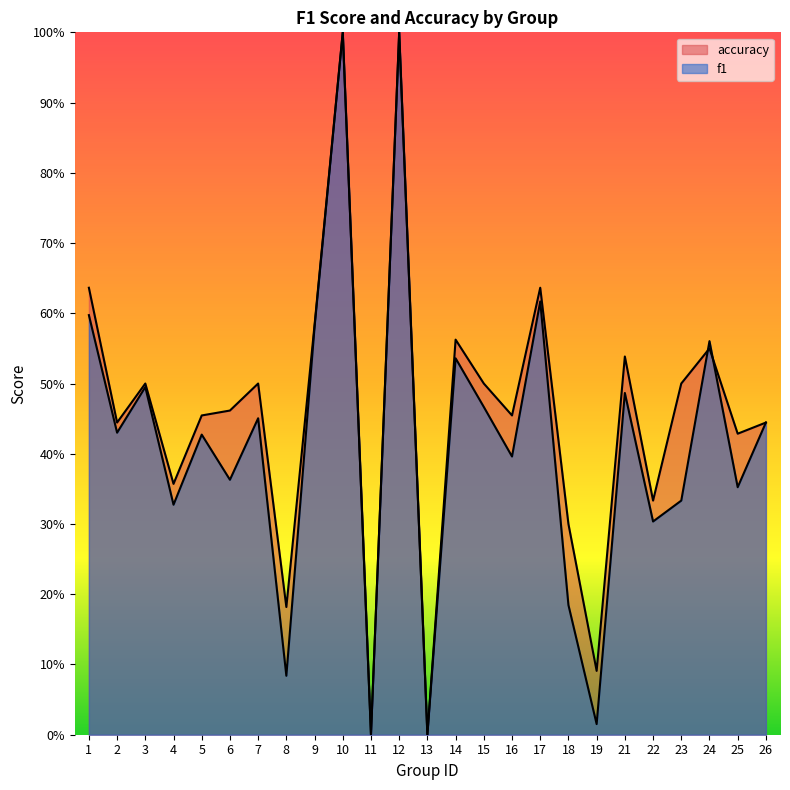

Is the value of f1 at 9 greater than the value of accuracy at 17?

No